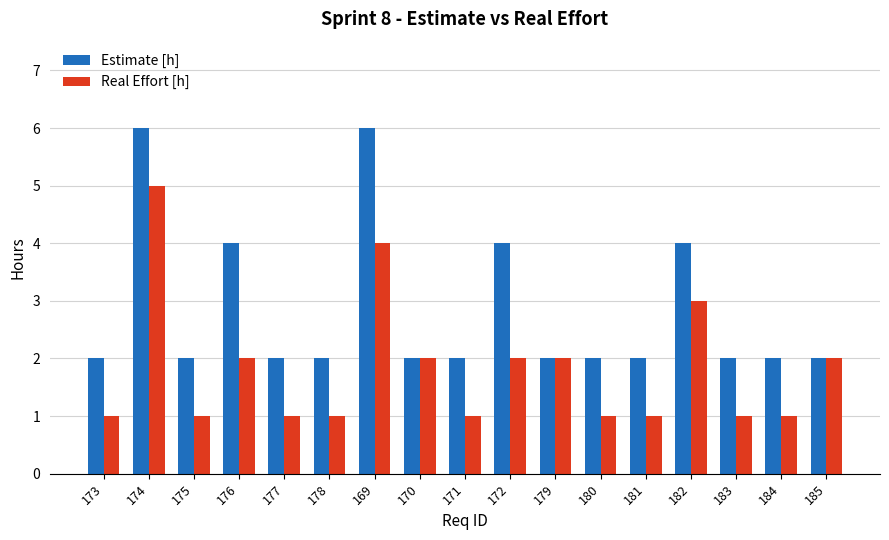

What is the sum of the Estimate [h] values at 175 and 181?

4